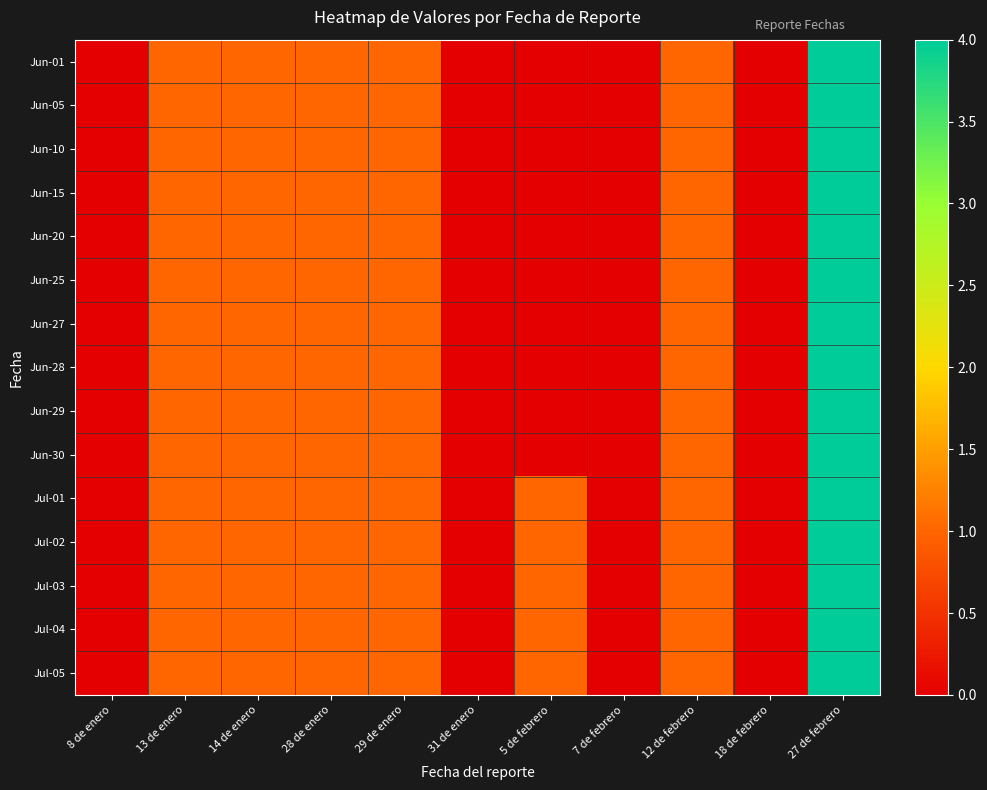

At how many categories does at least one series exceed 3?

1